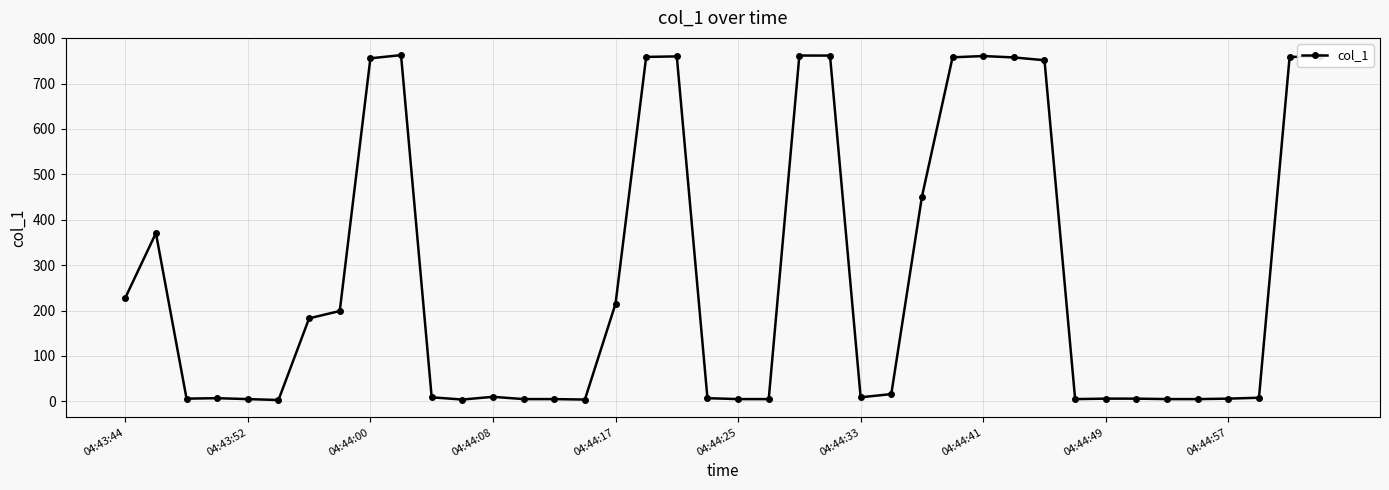

What is the value of the 19th point from the left?

759.7